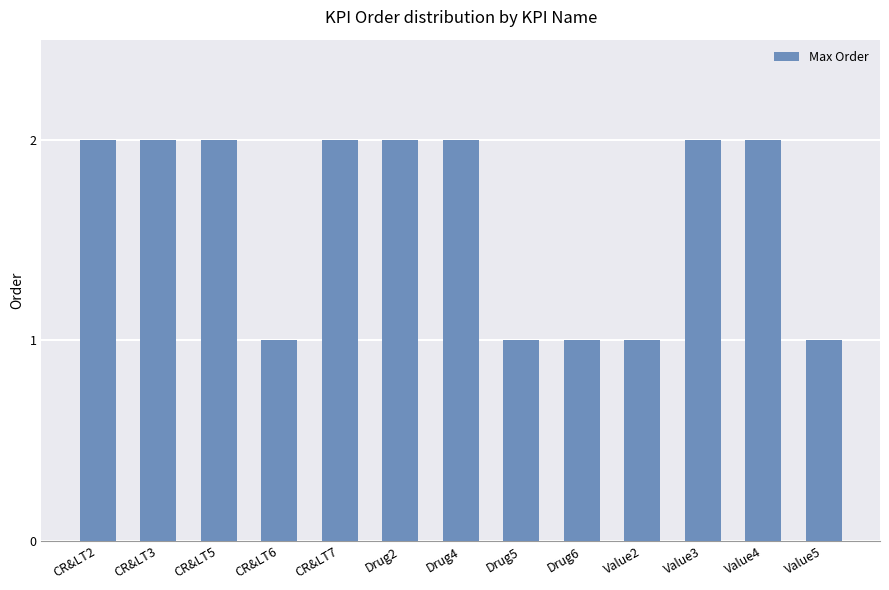

What is the greatest value displayed?

2